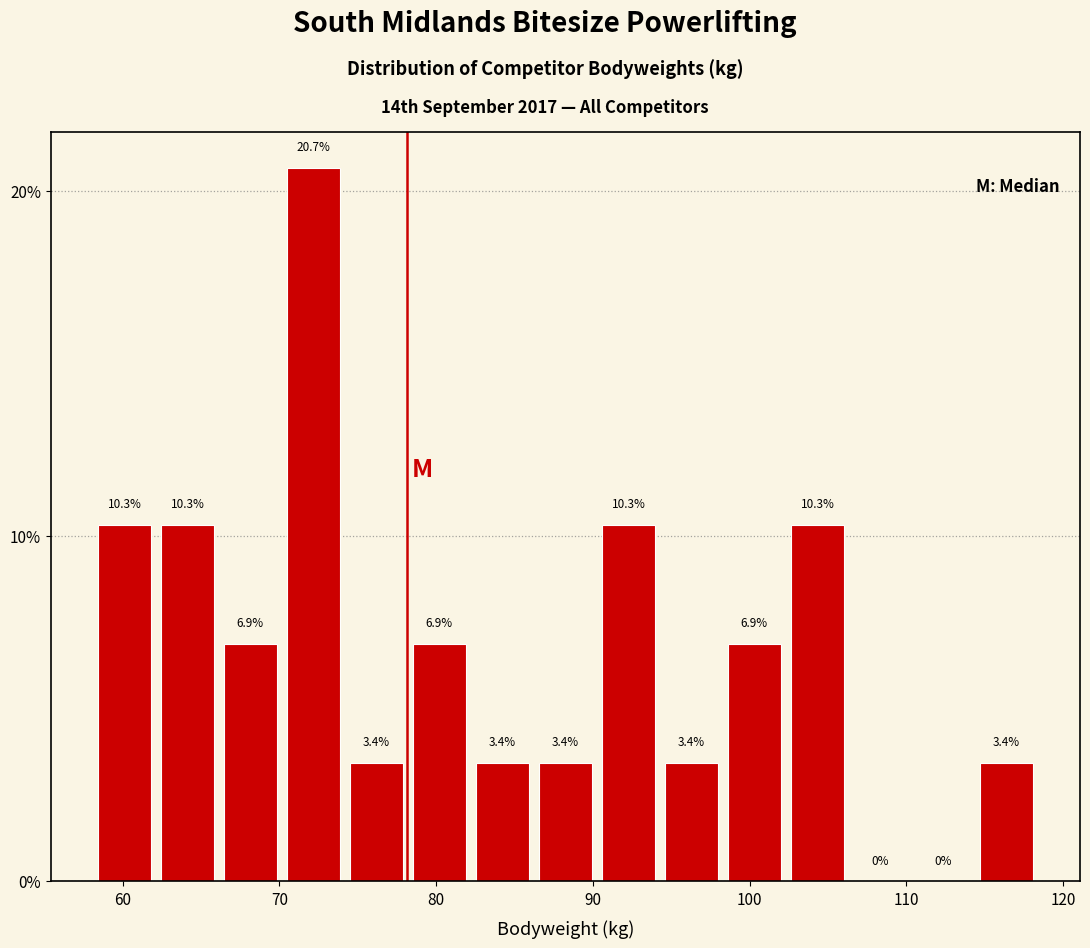

Reading left to right, transcribe this chart: for each bar, give the range it covers on the x-axis and its height. The bar edges are not printed on the chart, so give them approximately, as read against the axis.

58 to 62: 10.3
62 to 66: 10.3
66 to 70: 6.9
70 to 74: 20.7
74 to 78: 3.4
78 to 82: 6.9
82 to 86: 3.4
86 to 90: 3.4
90 to 94: 10.3
94 to 98: 3.4
98 to 102: 6.9
102 to 106: 10.3
106 to 110: 0.0
110 to 114: 0.0
114 to 118: 3.4